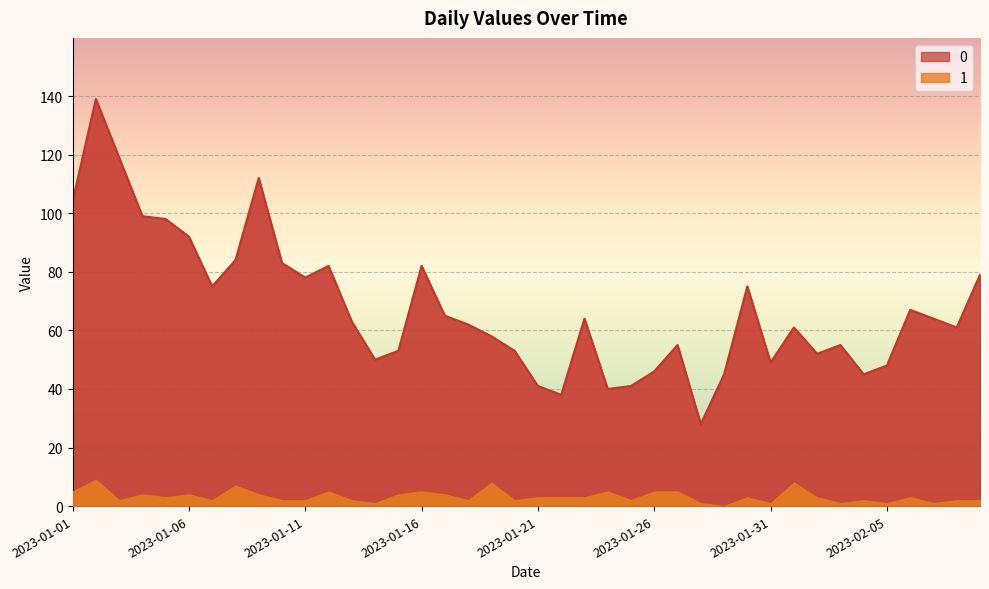

Is it true that 1 equals 3 at 2023-02-06?

True